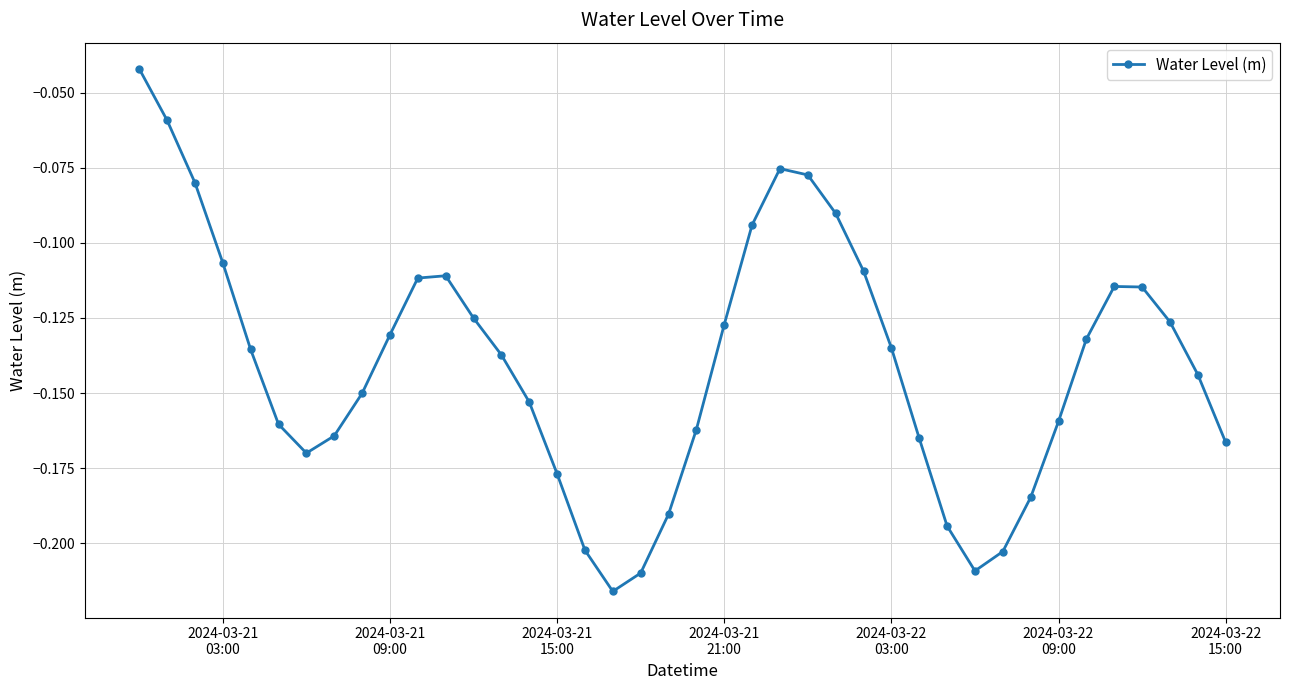

How many interior local valleys (lower than both neighbors) does the data have?

3